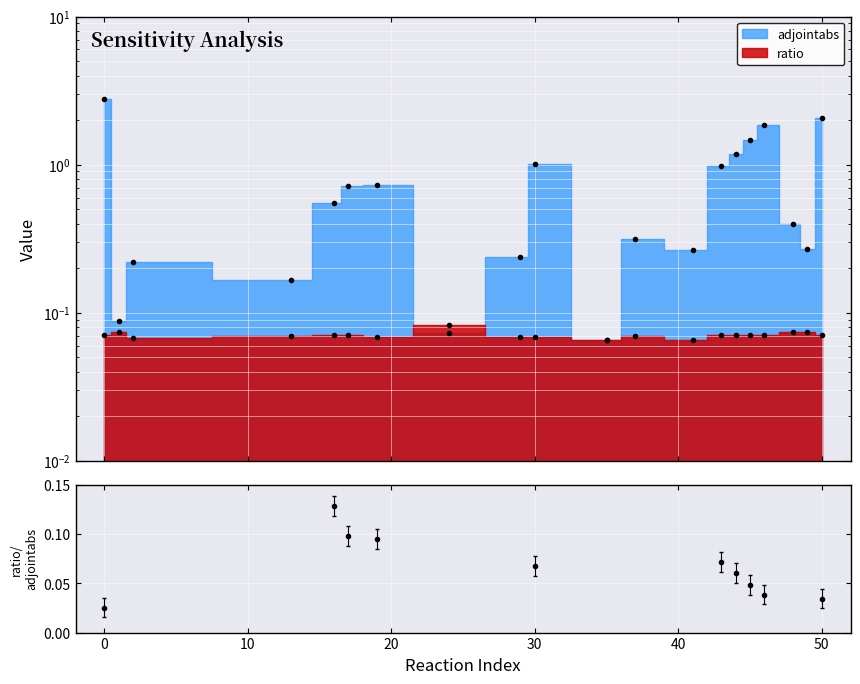

Which series has the largest total across all categories?

adjointabs